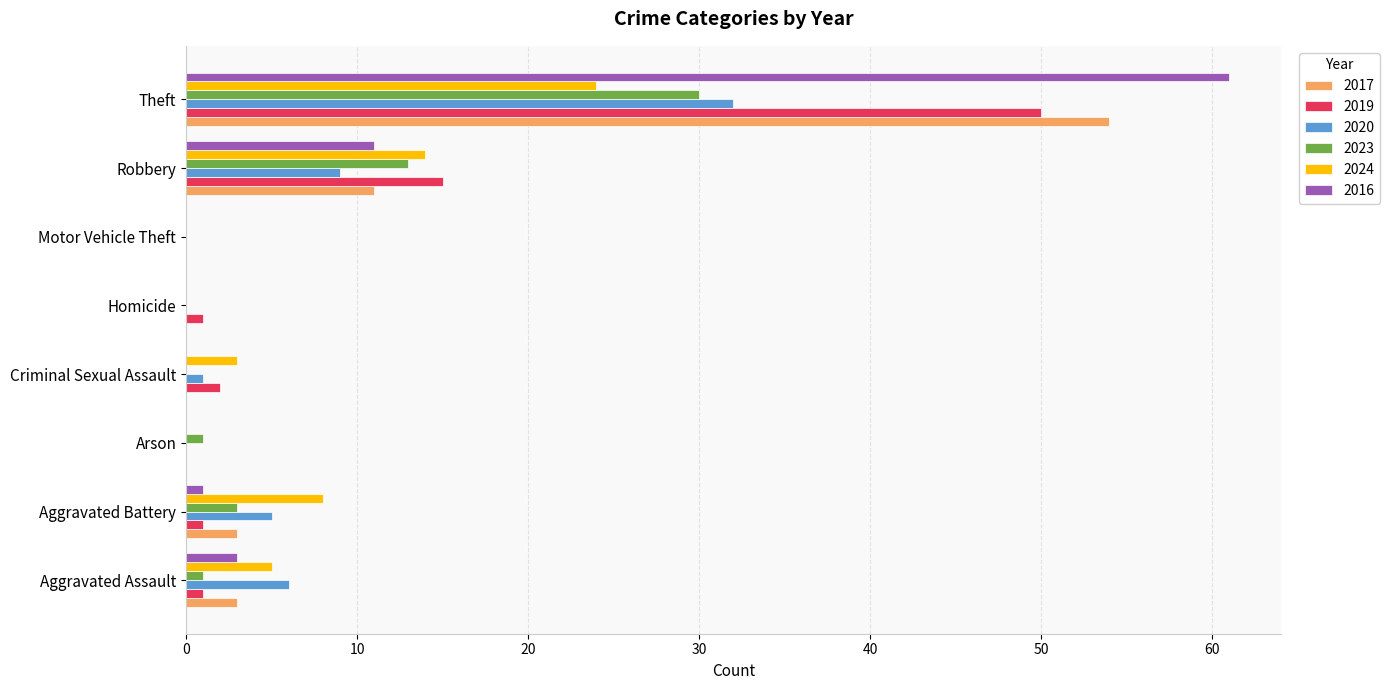

What is the maximum value shown in the chart?

61